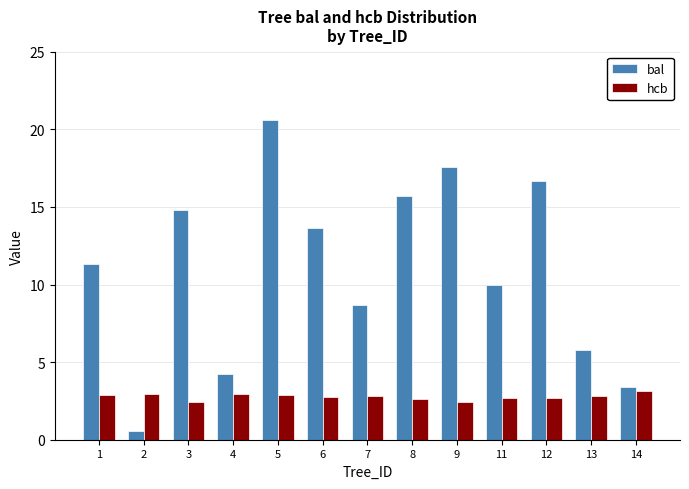

At 7, list the series in order from largest to smallest.

bal, hcb